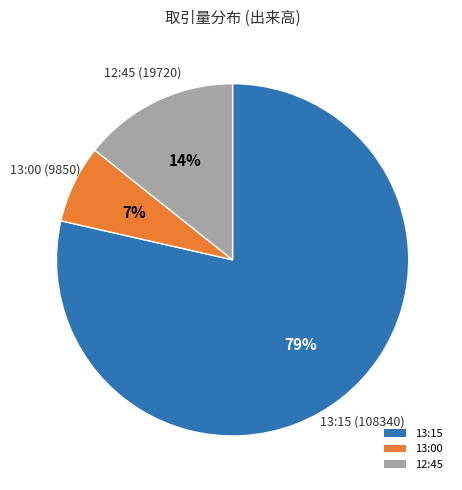

To the nearest percent, what is the average slice percentage?

33%